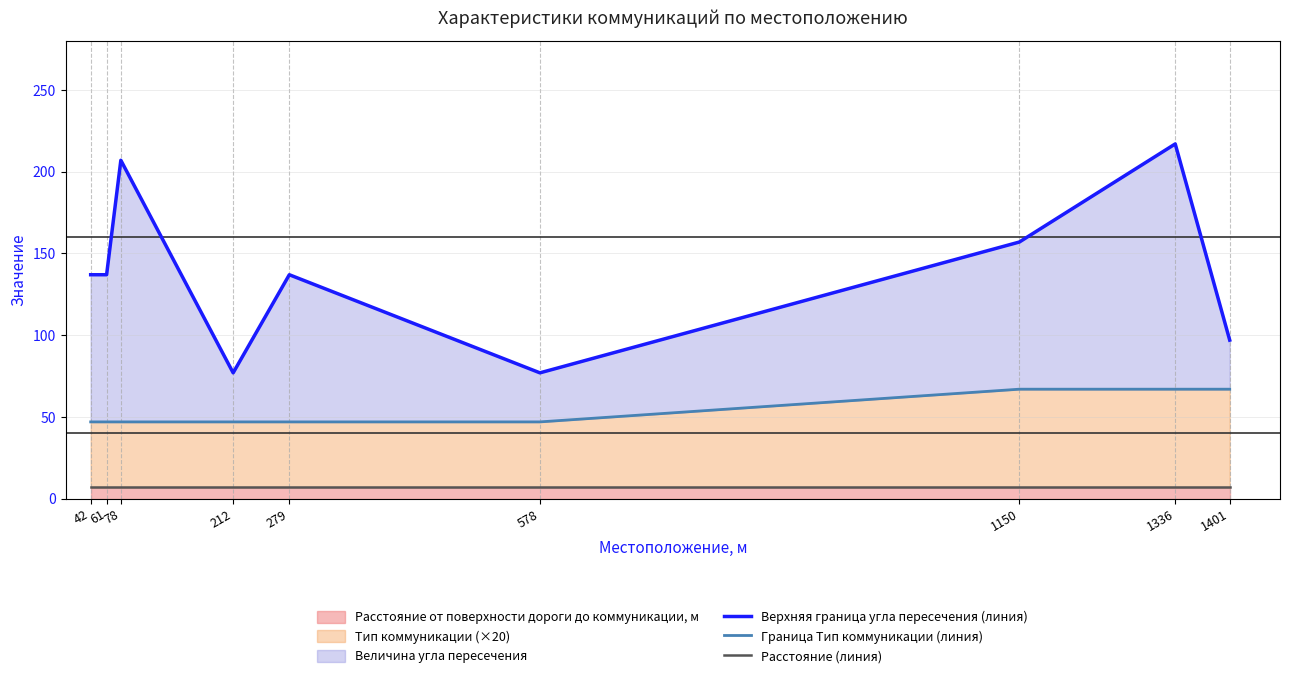

True or false: Граница Тип коммуникации (линия) has more than 0 points higher than both neighbors.

False